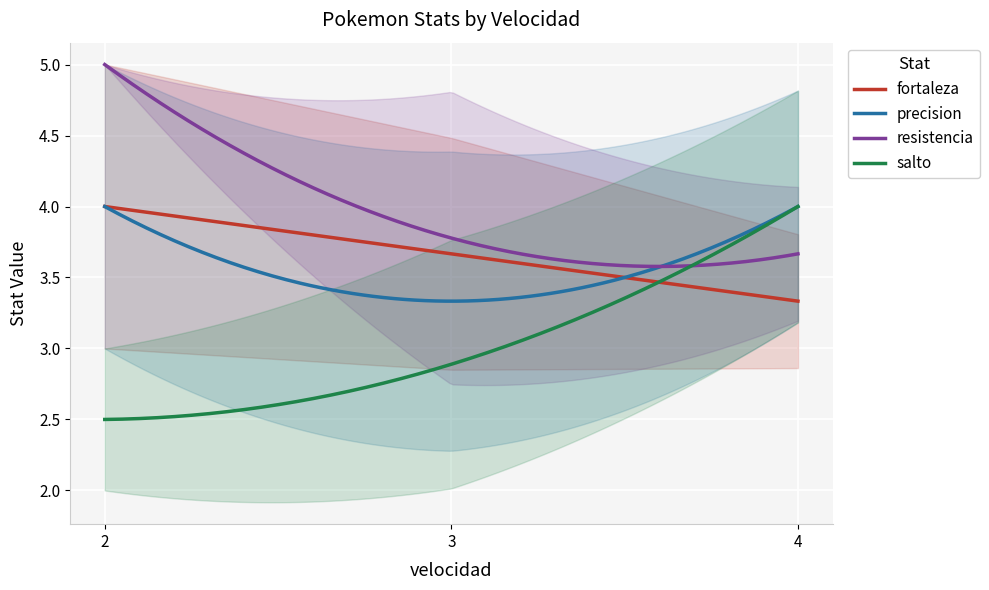

At which label does salto reach its minimum?

2